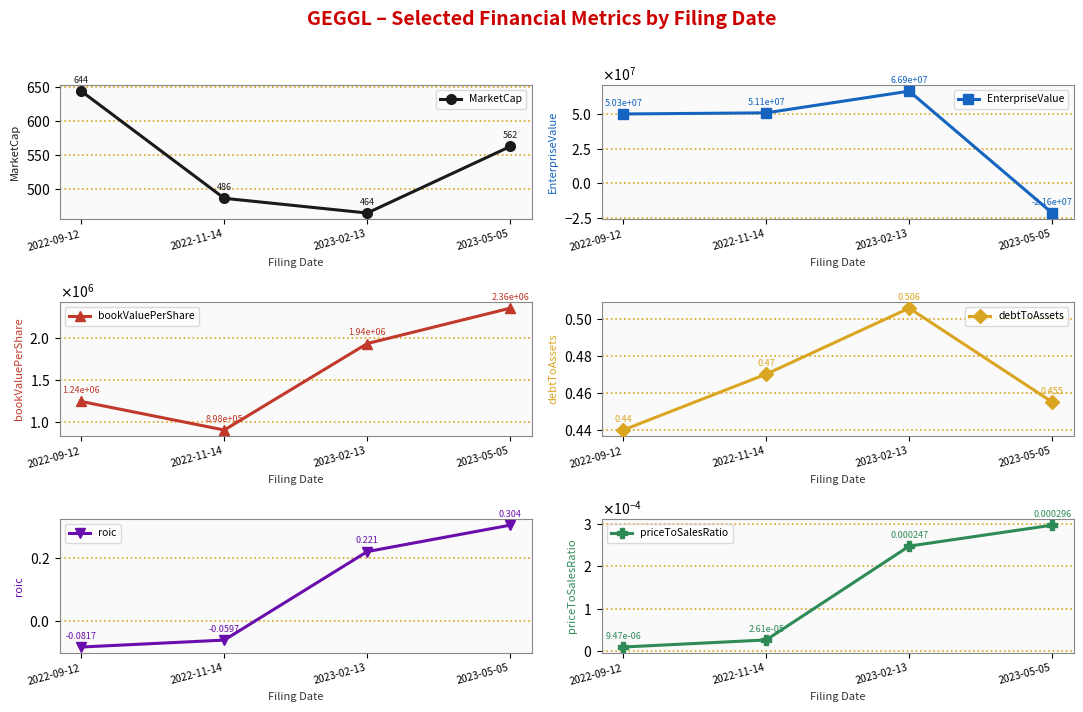

Reading left to right, list all the values displayed in this chart.

MarketCap: 644.0	485.8	464.0	562.3
EnterpriseValue: 50321644.0	51144485.8	66883464.0	-21612437.7
bookValuePerShare: 1240592.6	897896.6	1936034.5	2360830.4
debtToAssets: 0.4	0.5	0.5	0.5
roic: -0.1	-0.1	0.2	0.3
priceToSalesRatio: 0.0	0.0	0.0	0.0